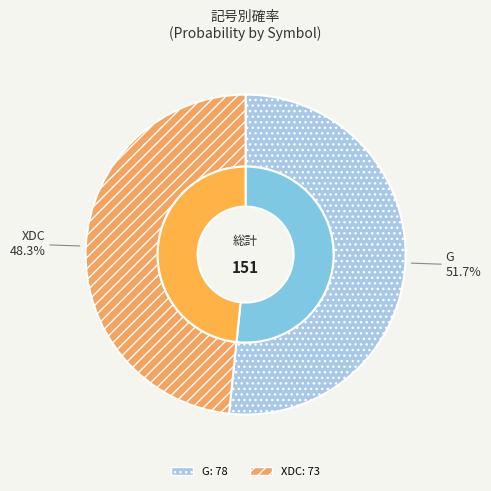

Is there any slice that represents more than half of the pie?

Yes